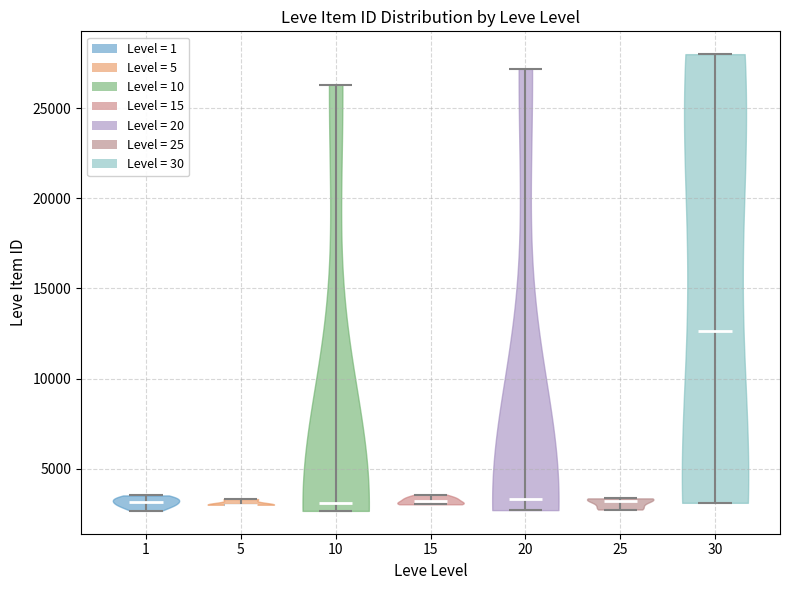

What is the lowest point the violin at x = 30 reaches on the y-axis? The values are not printed on the chart, so give them approximately, as read against the axis.

3000